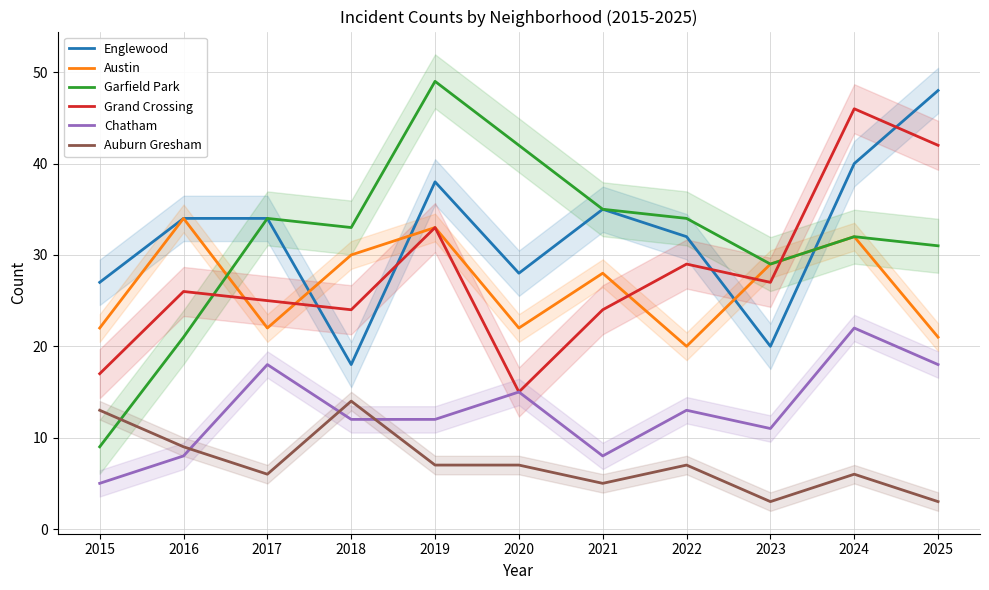

What is the difference between the maximum and minimum values in the Englewood series?

30